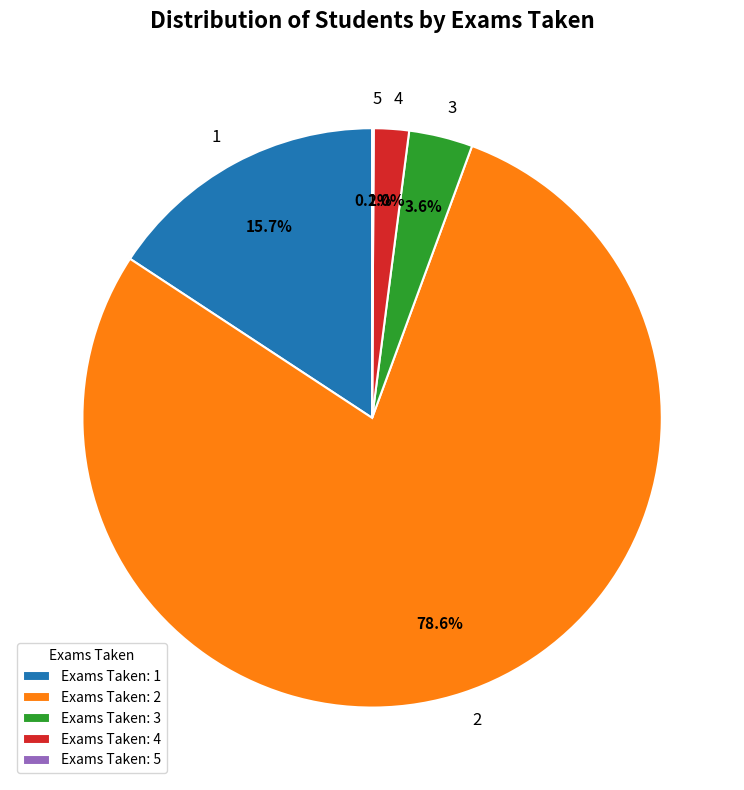

How much of the chart is everything except 4?

98.0%